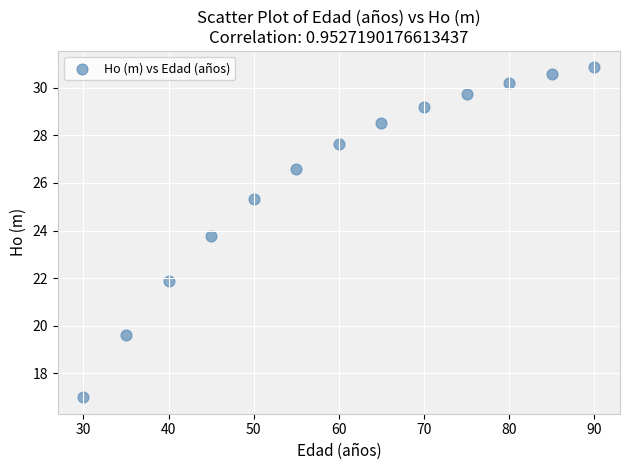

What Y value in the scatter plot is closest to 23?

23.8